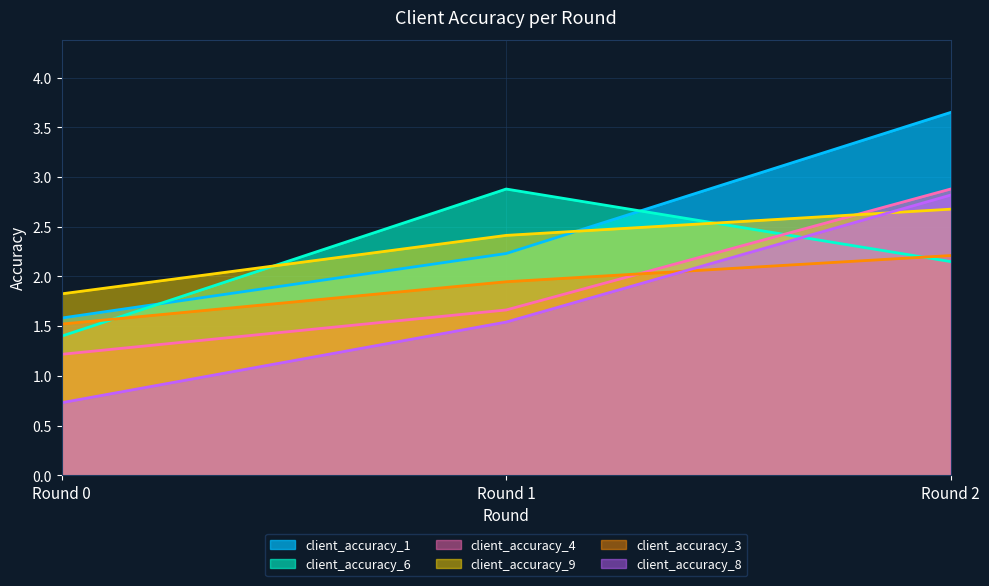

What is the difference between the client_accuracy_6 values at Round 2 and Round 0?

0.8